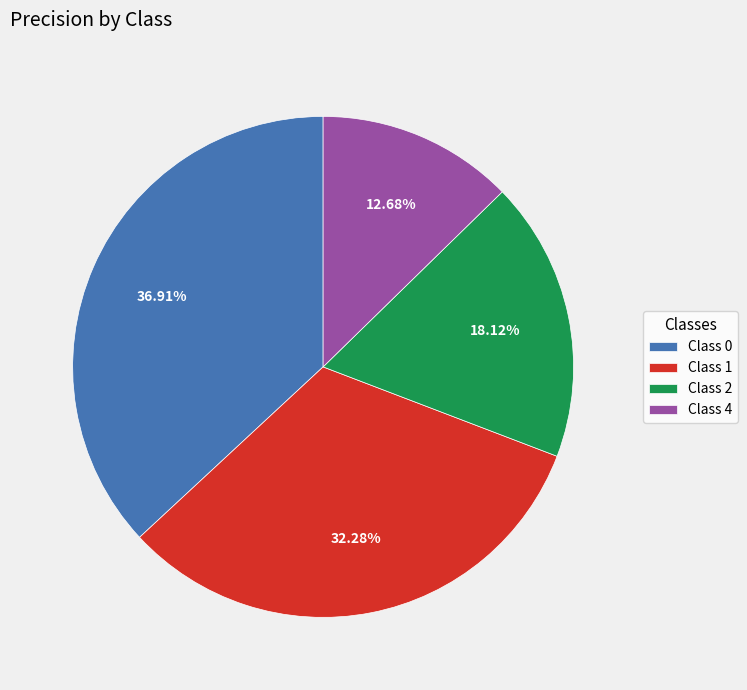

Does any single category account for the majority?

No